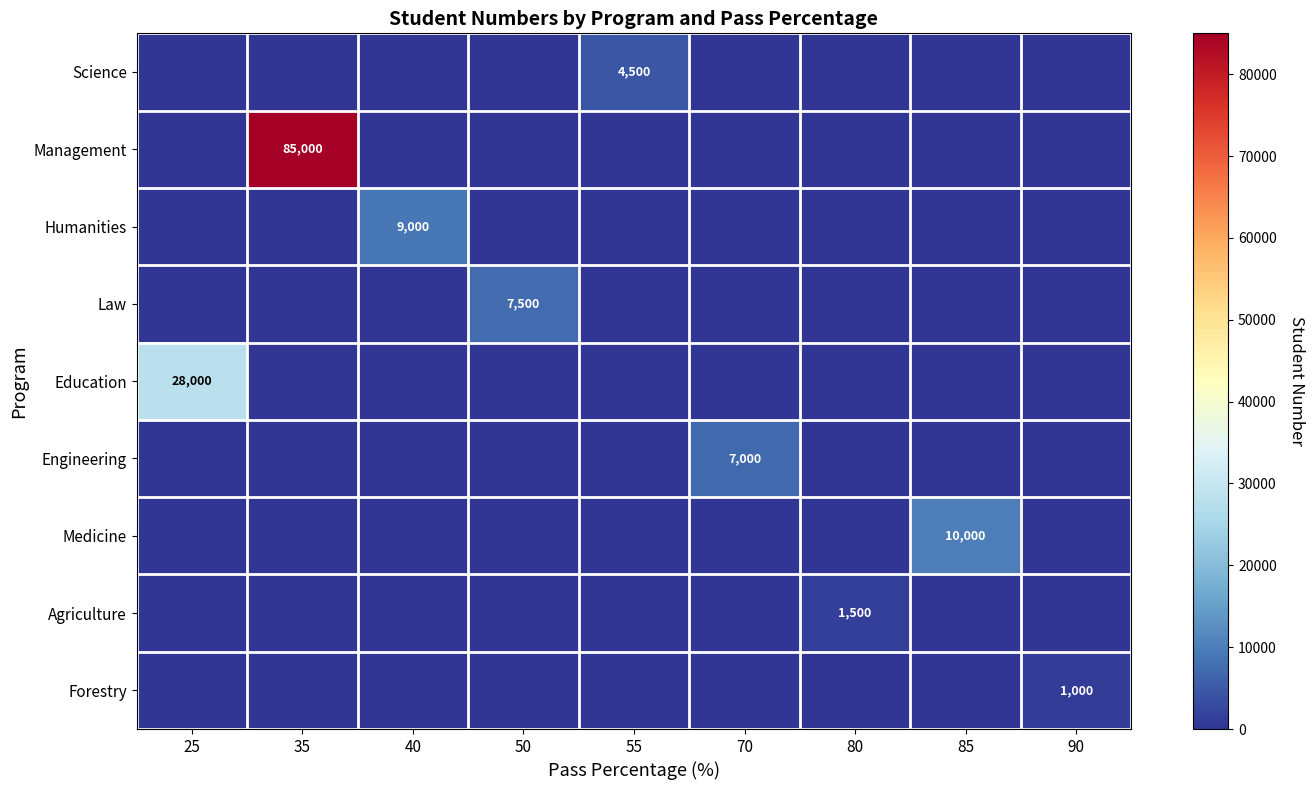

Is it true that row_0 equals 0 at 25?

True